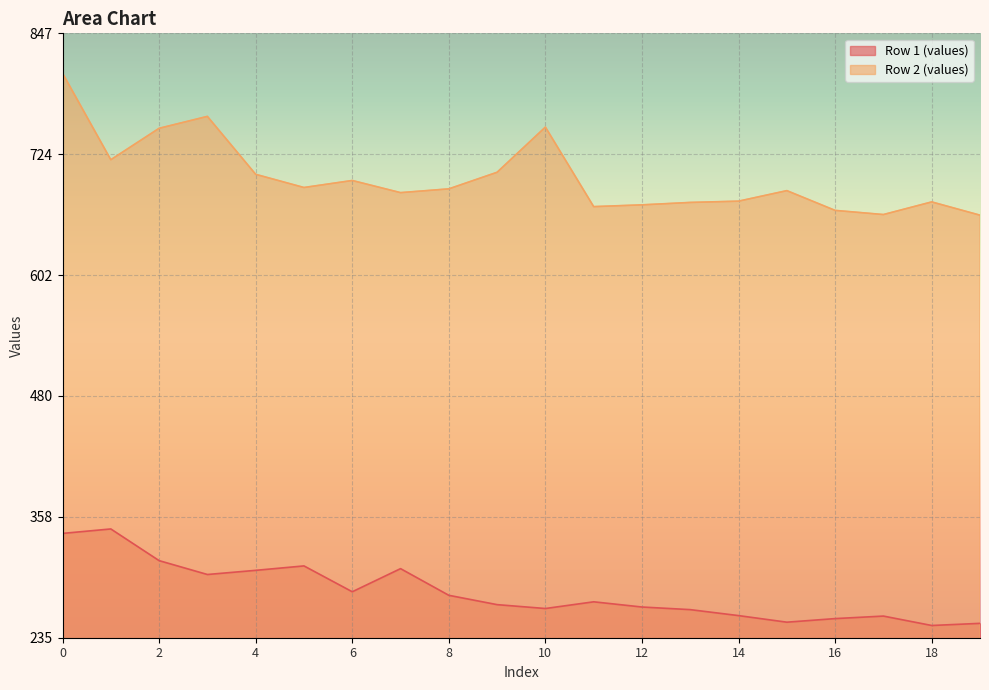

What is the average value of the Row 2 (values) series?

701.0